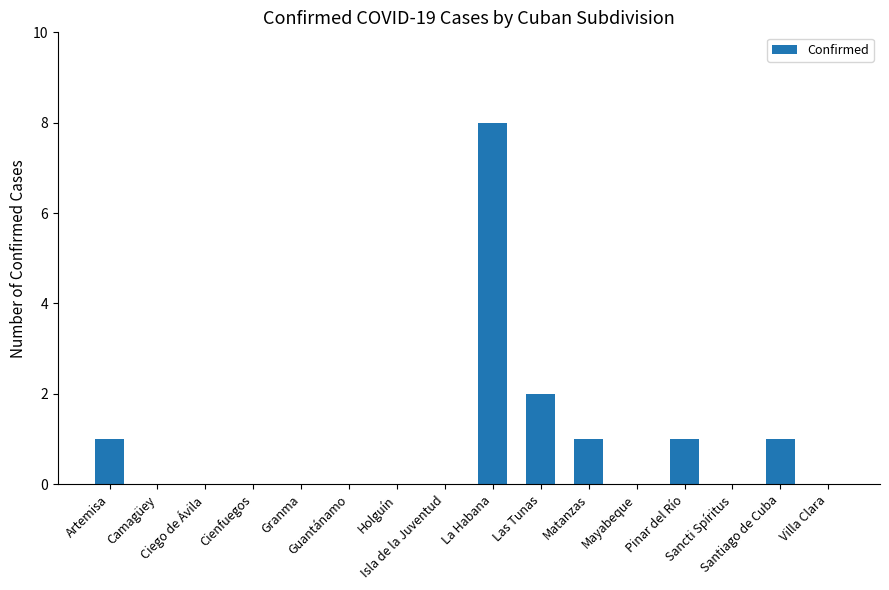

What is the sum of all values?

14